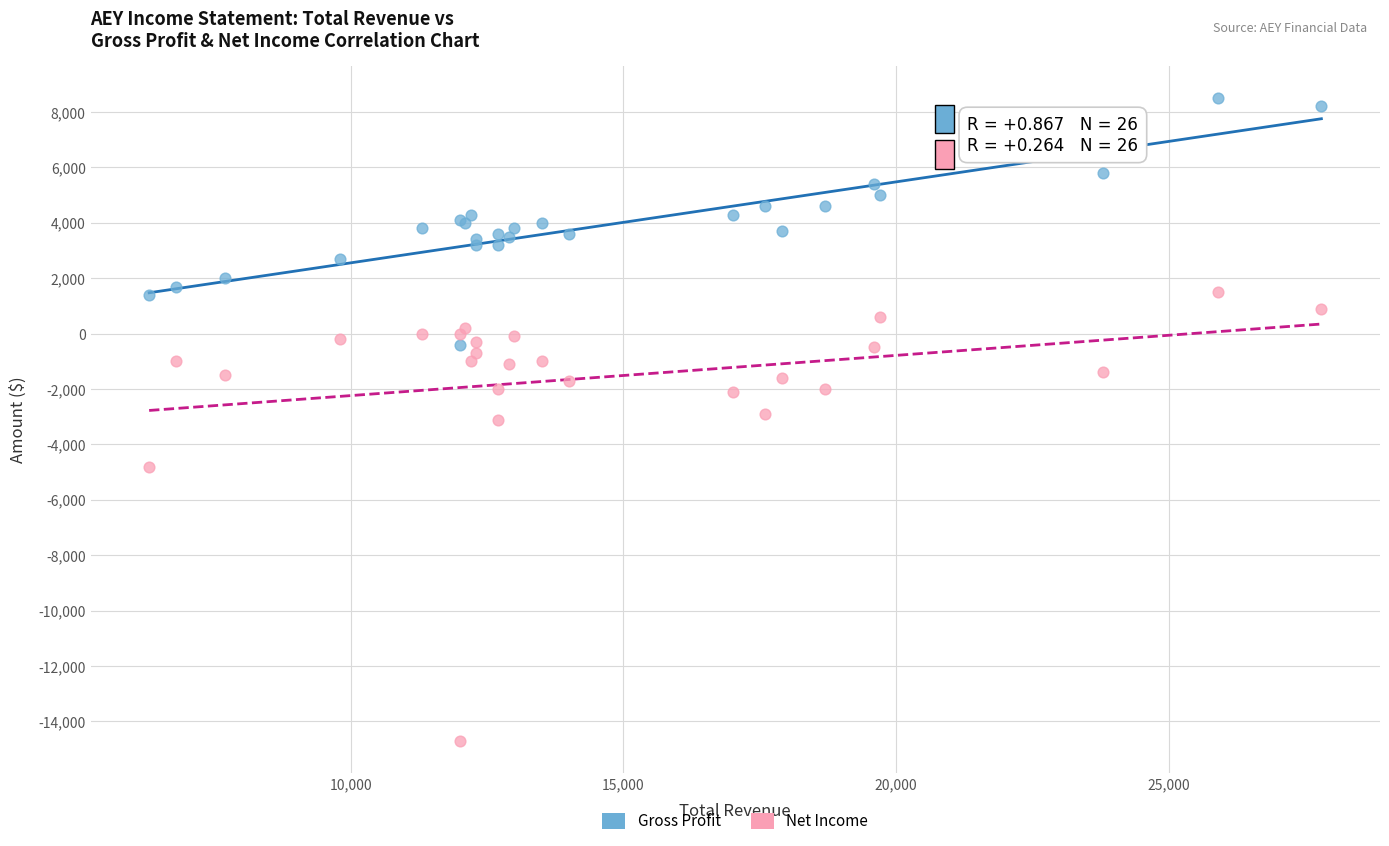

Which series reaches the minimum Y coordinate?

Net Income